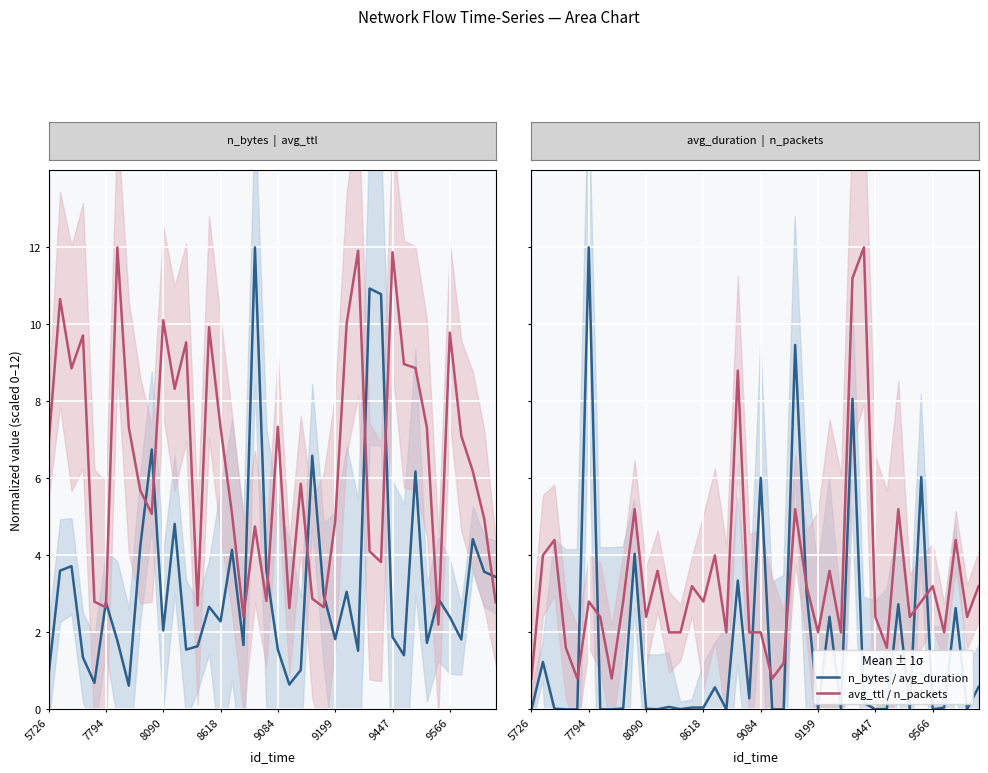

Read the n_bytes / avg_duration value at 16.

0.6